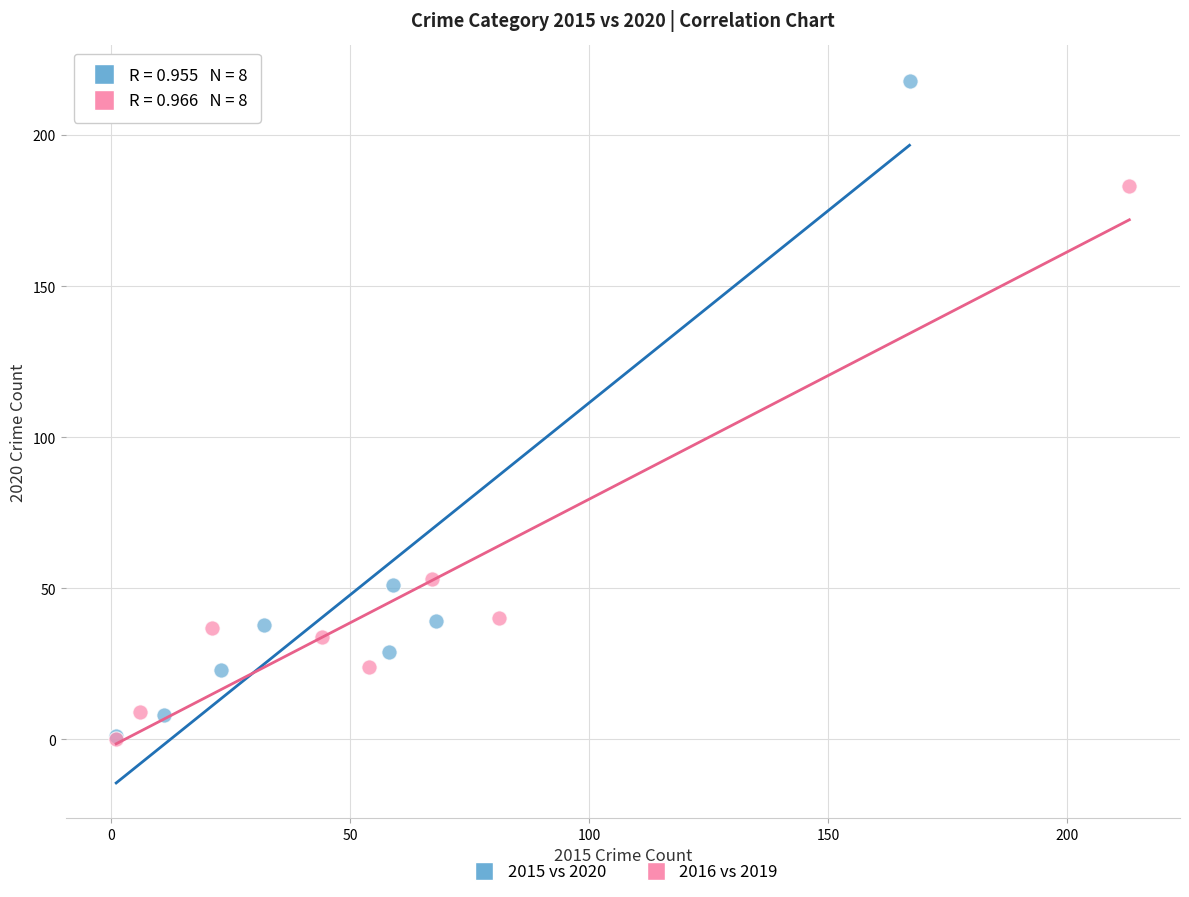

Which series reaches the maximum Y coordinate?

2015 vs 2020